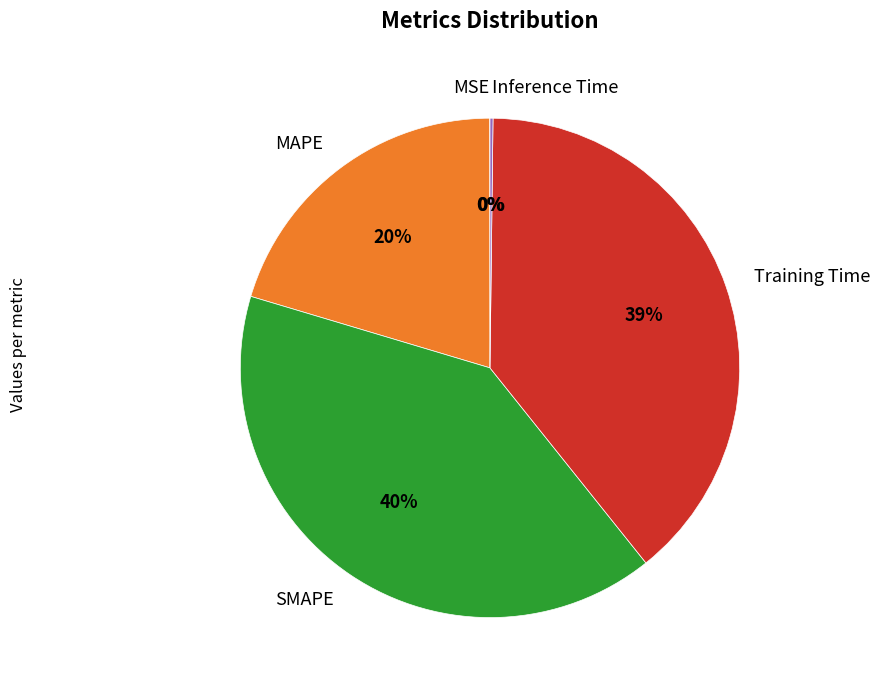

Which has a higher value, Training Time or SMAPE?

SMAPE